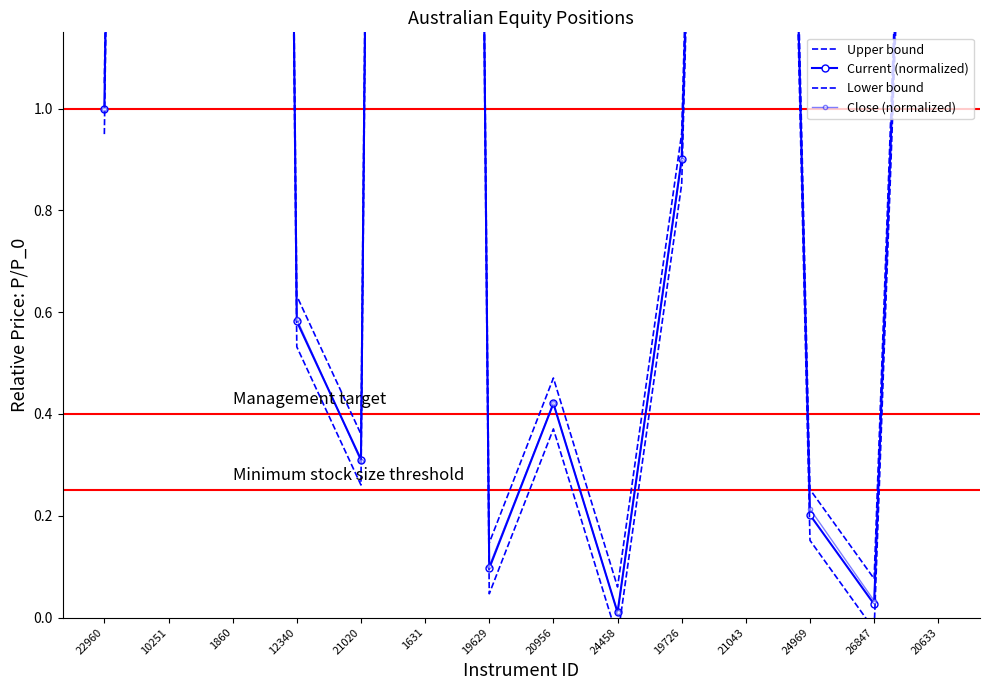

Rank the series by their maximum value, from highest to lowest.

Upper bound, Current (normalized), Close (normalized), Lower bound